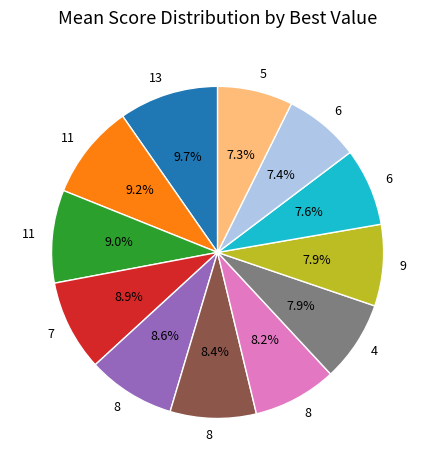

Does any single category account for the majority?

No